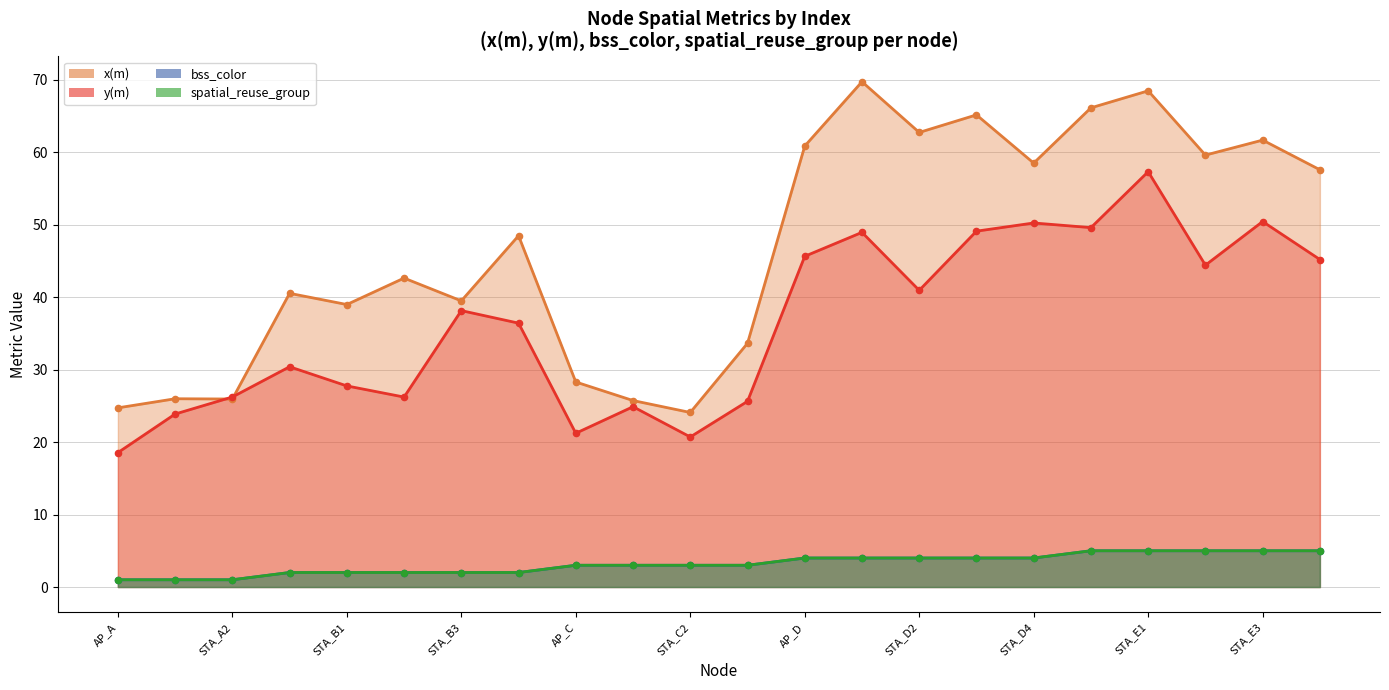

What are all the series names shown in the legend?

x(m), y(m), bss_color, spatial_reuse_group